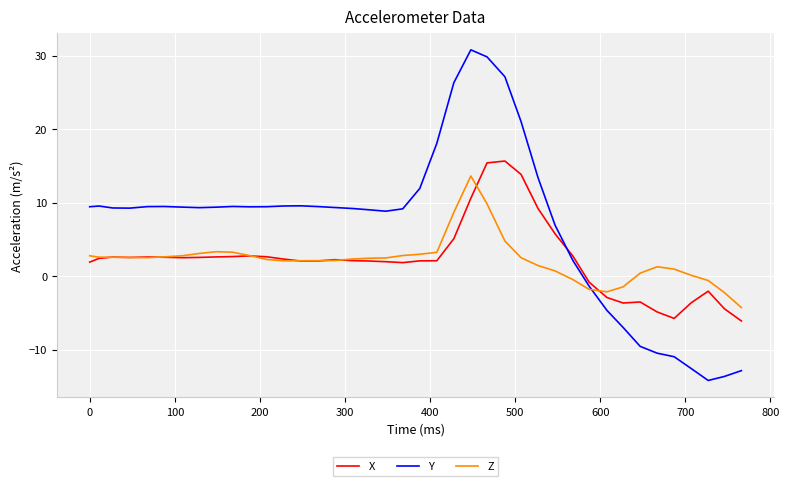

Which series has the largest total across all categories?

Y